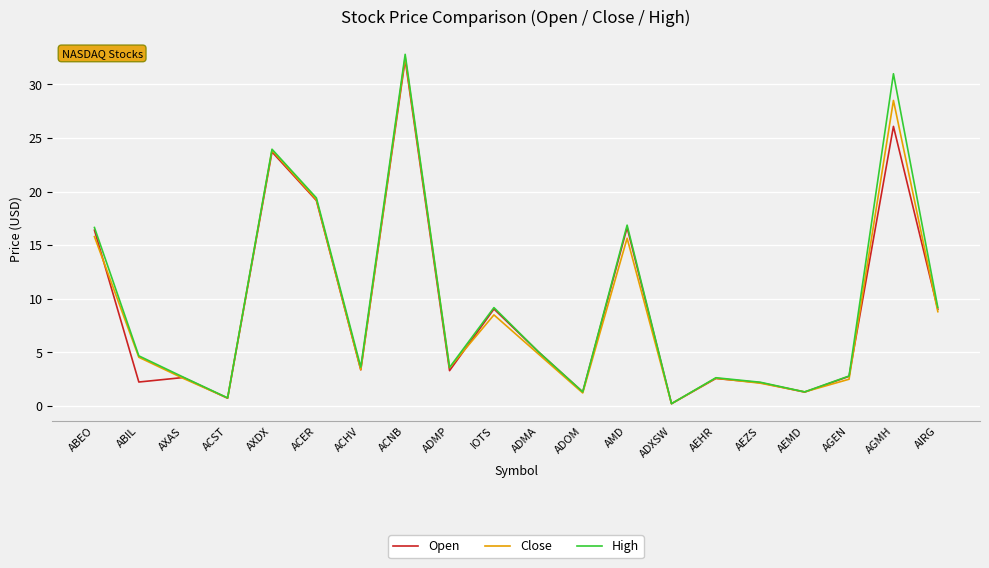

What position from the right is AMD?

8